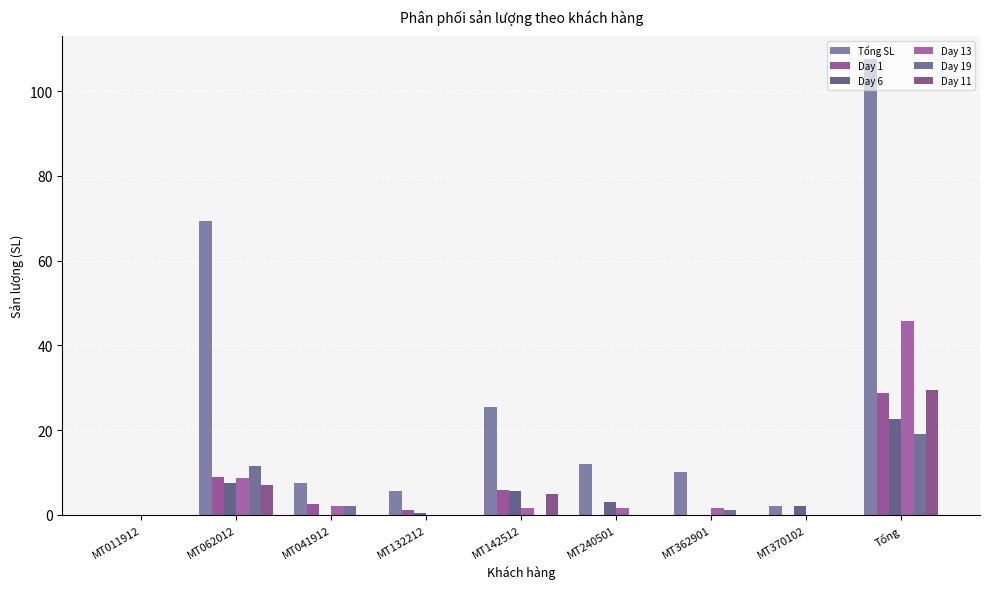

Are the bars horizontal?

No